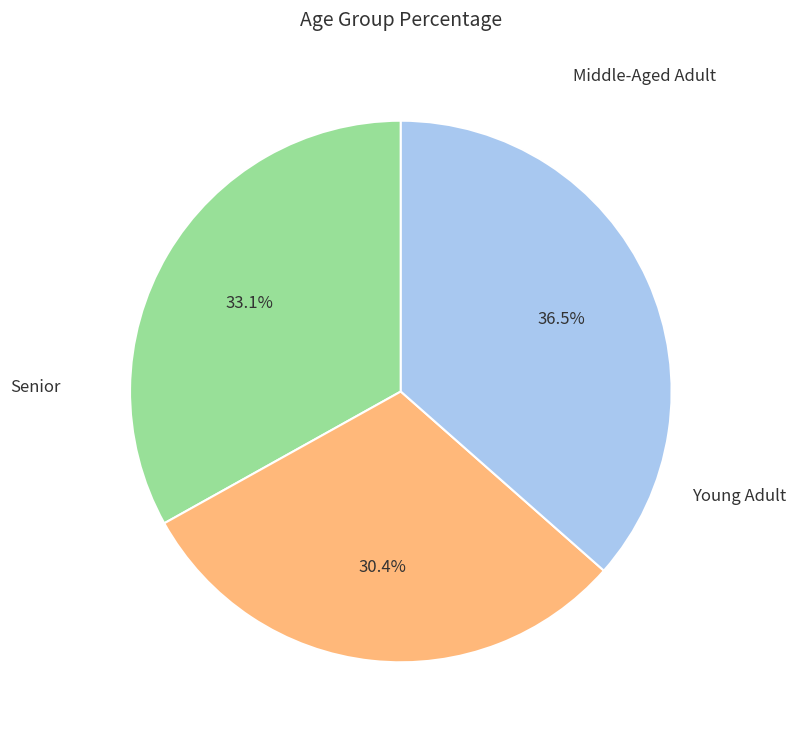

Is there any slice that represents more than half of the pie?

No